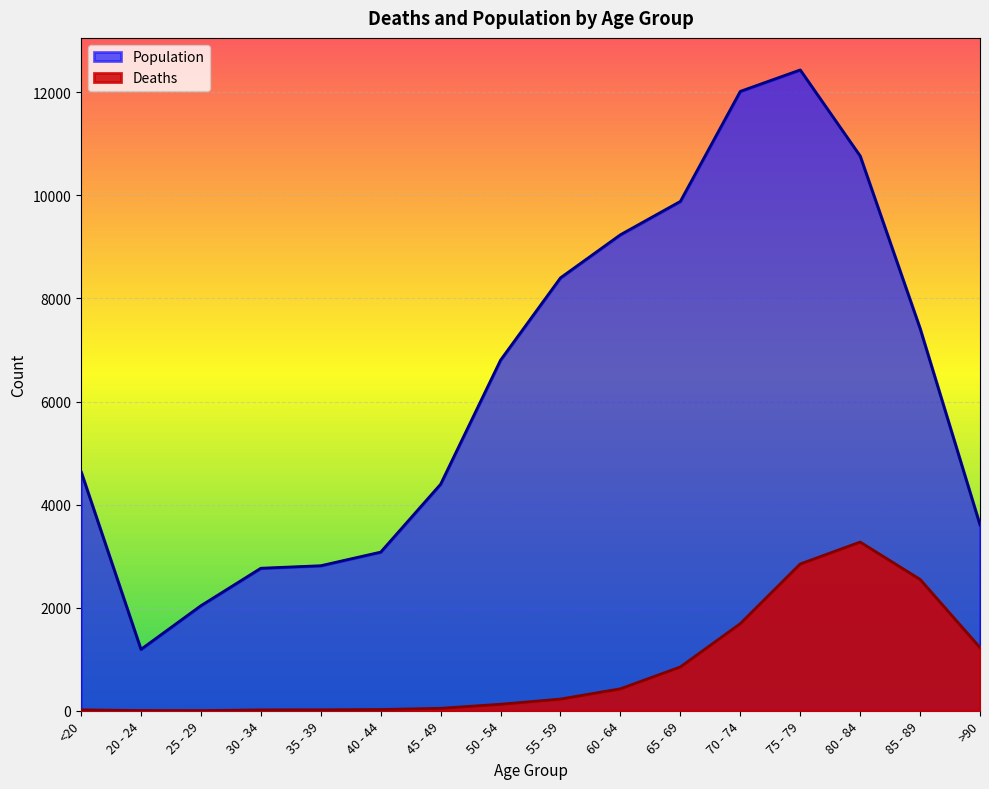

Reading left to right, extract all data points from this chart.

Deaths: <20=18	20 - 24=4	25 - 29=3	30 - 34=17	35 - 39=18	40 - 44=24	45 - 49=47	50 - 54=126	55 - 59=227	60 - 64=426	65 - 69=850	70 - 74=1690	75 - 79=2848	80 - 84=3273	85 - 89=2548	>90=1224
Population: <20=4641	20 - 24=1191	25 - 29=2038	30 - 34=2765	35 - 39=2814	40 - 44=3078	45 - 49=4396	50 - 54=6803	55 - 59=8400	60 - 64=9236	65 - 69=9883	70 - 74=12018	75 - 79=12434	80 - 84=10764	85 - 89=7417	>90=3604